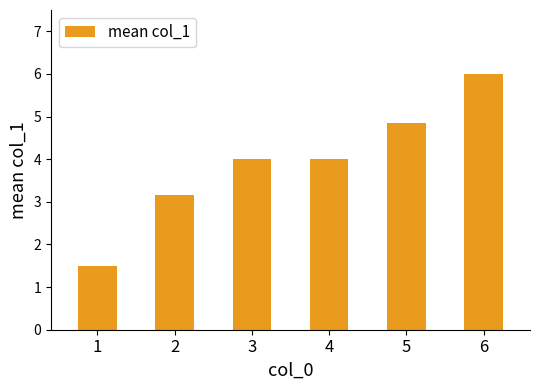

What is the value of the 5th bar from the left?

4.9